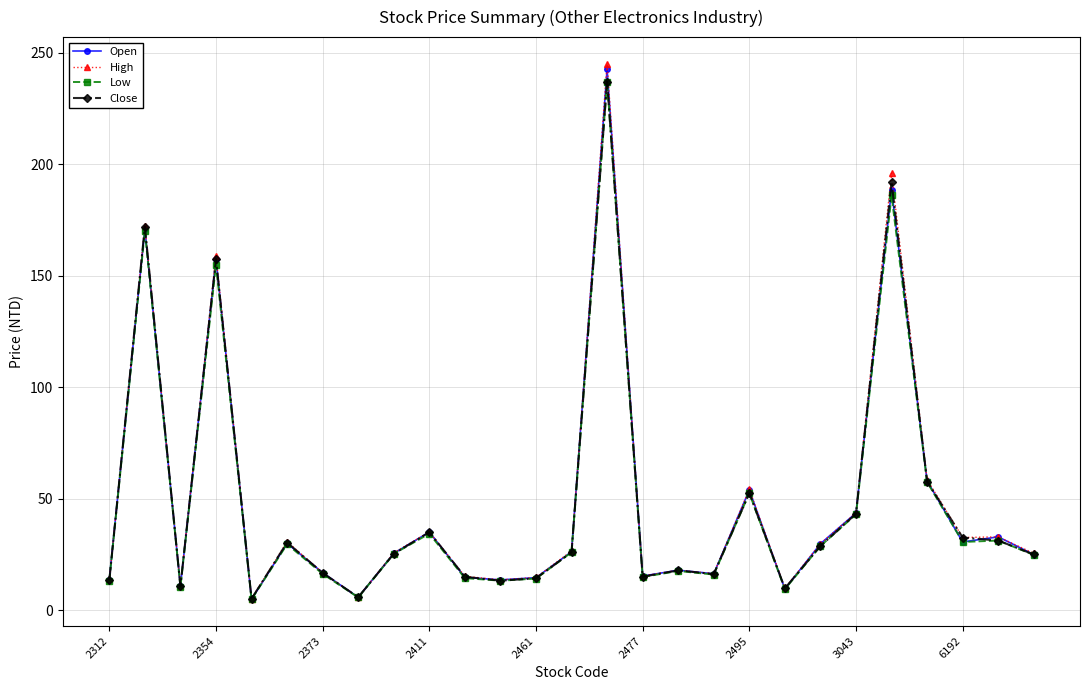

What is the maximum value shown in the chart?

245.0